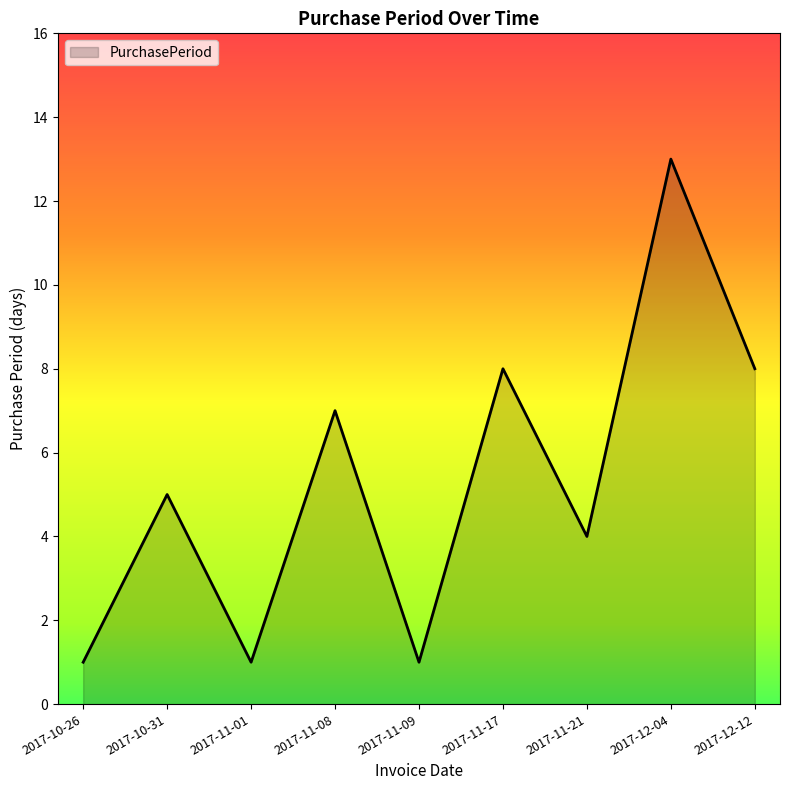

The chart shows a value of 2 at 2017-11-01. True or false?

False